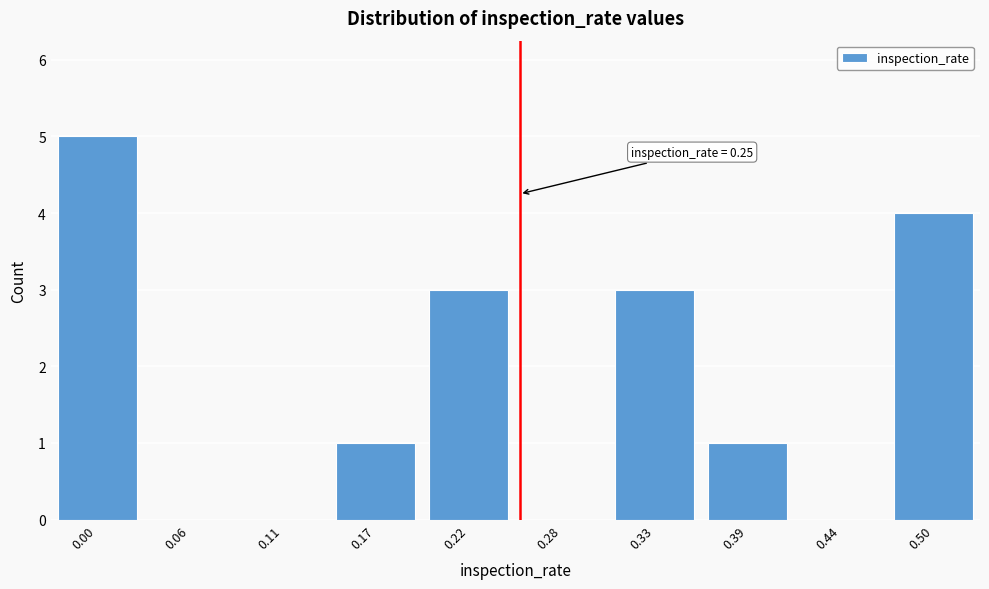

Reading left to right, transcribe all the data shown in this chart.

0.00=5	0.06=0	0.11=0	0.17=1	0.22=3	0.28=0	0.33=3	0.39=1	0.44=0	0.50=4